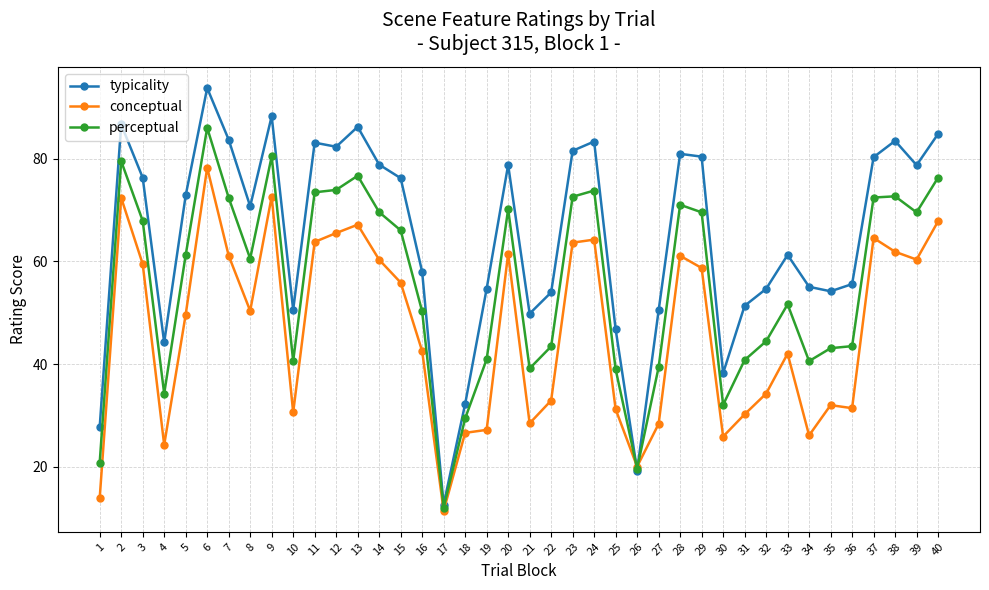

How many distinct data groups are displayed?

3